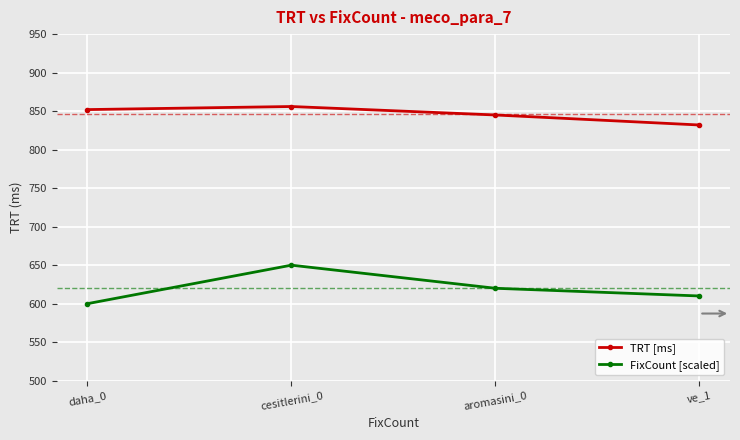

What is the spread (max minus min) of values at daha_0?

252